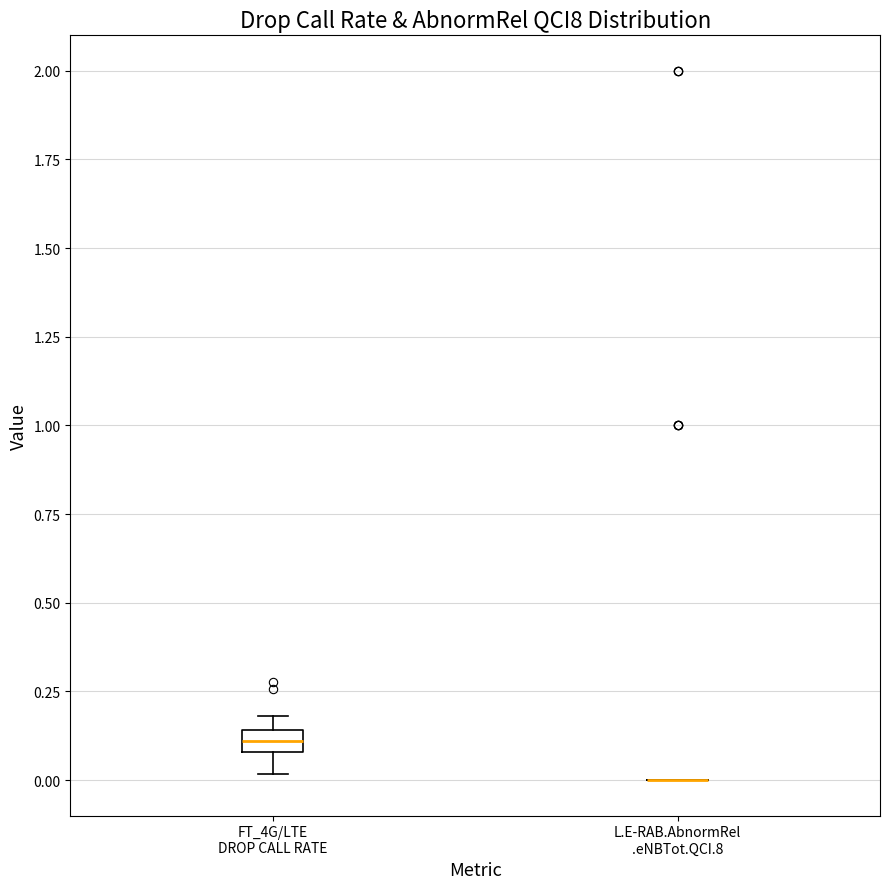

Comparing the boxes themselves (not the whiskers), which one is the tallest?

FT_4G/LTE DROP CALL RATE